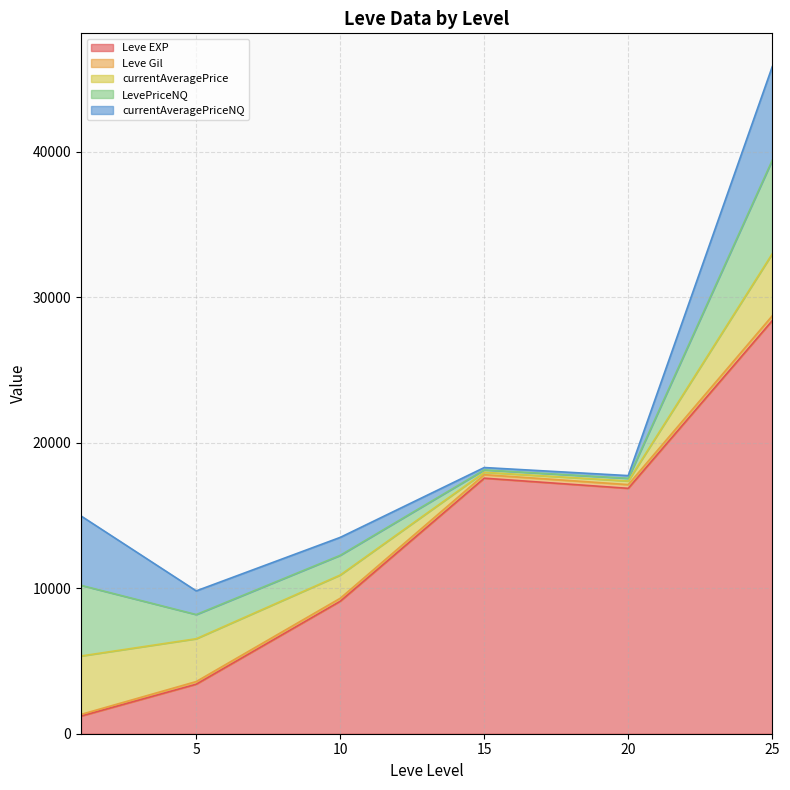

How many lines are shown in the chart?

5